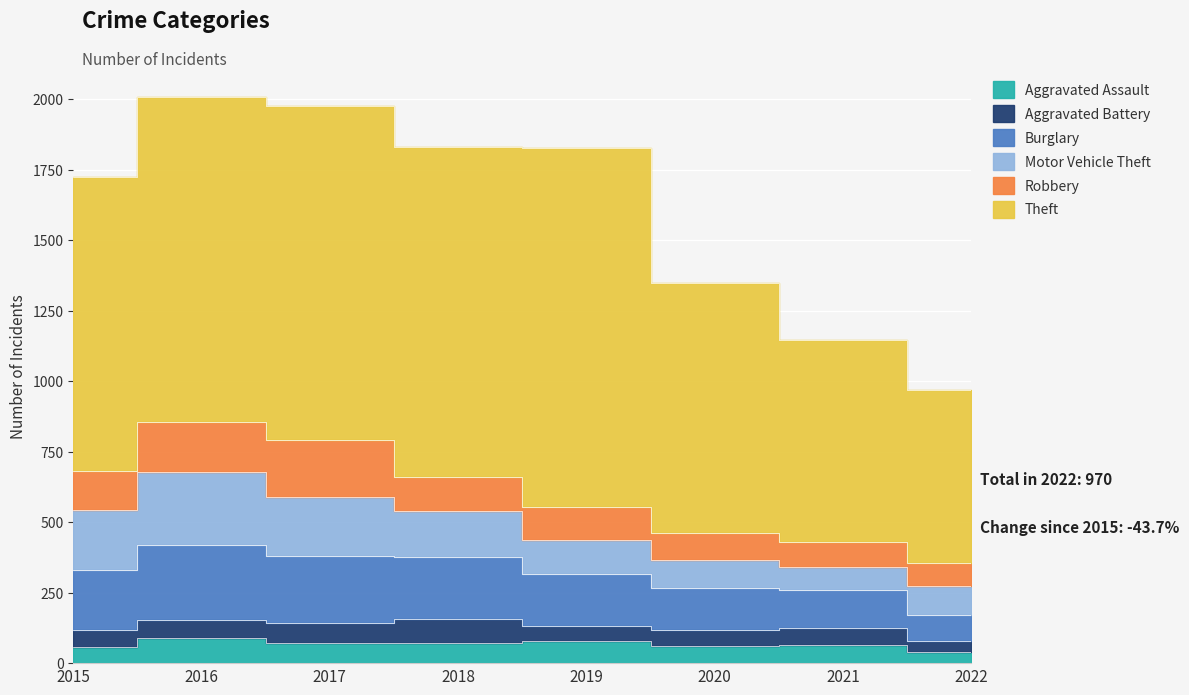

True or false: Robbery has a value of 58 at 2015.

False